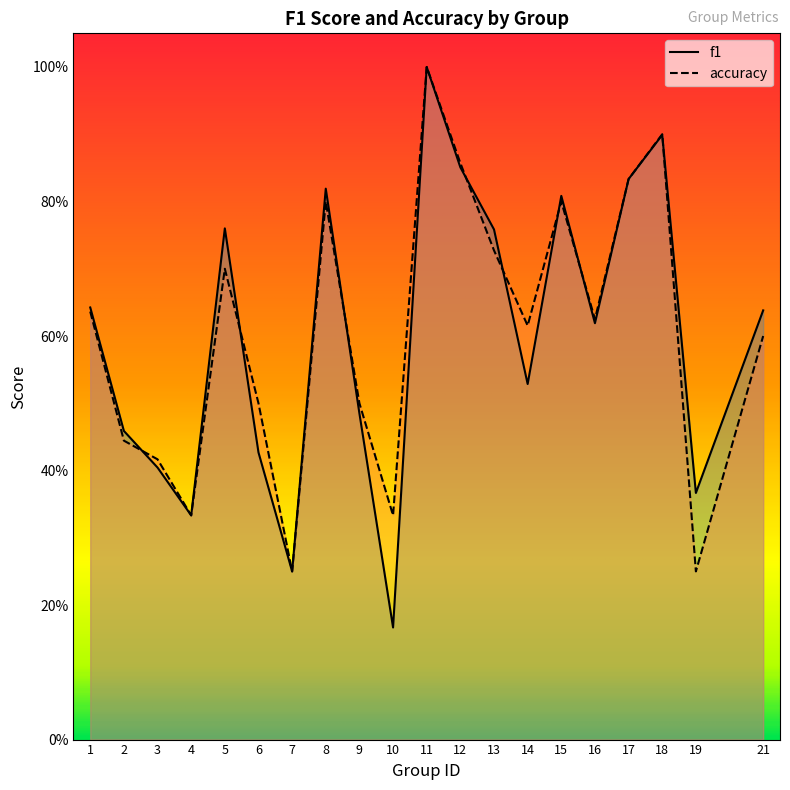

What is the value of the accuracy point at the 5th from the left?

0.7